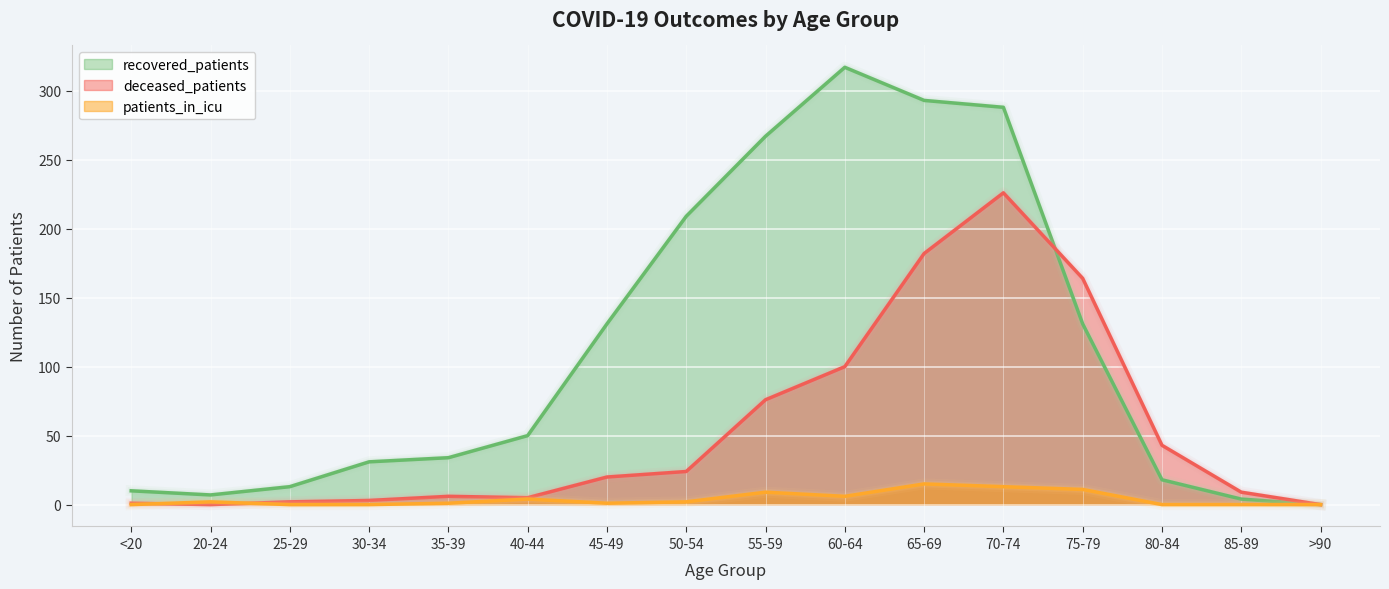

At which category does patients_in_icu reach its first local peak?

20-24